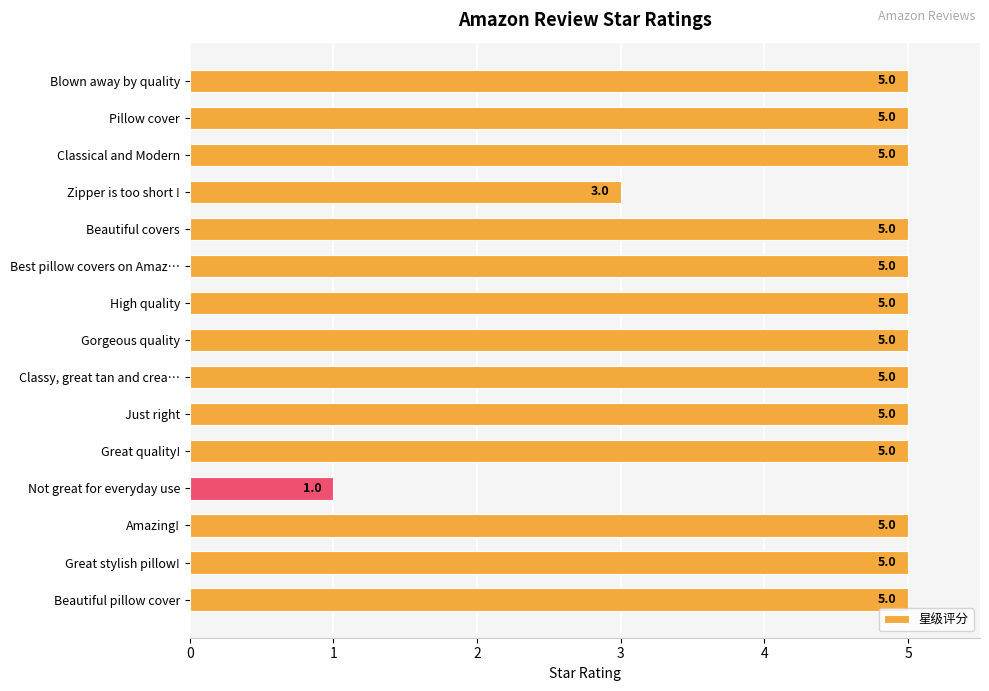

What is the label of the 4th bar from the top?

Zipper is too short !